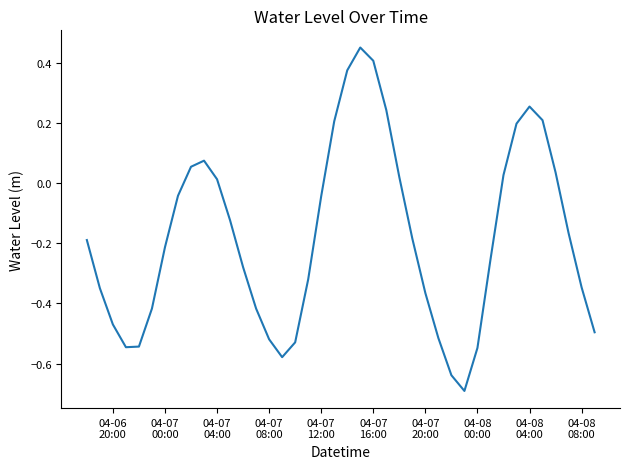

What is the minimum value shown in the chart?

-0.7